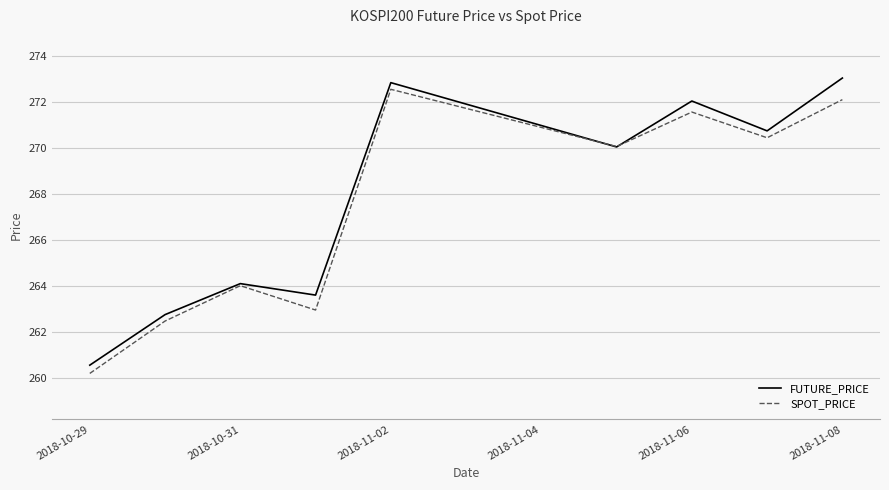

At how many categories does at least one series exceed 264?

6